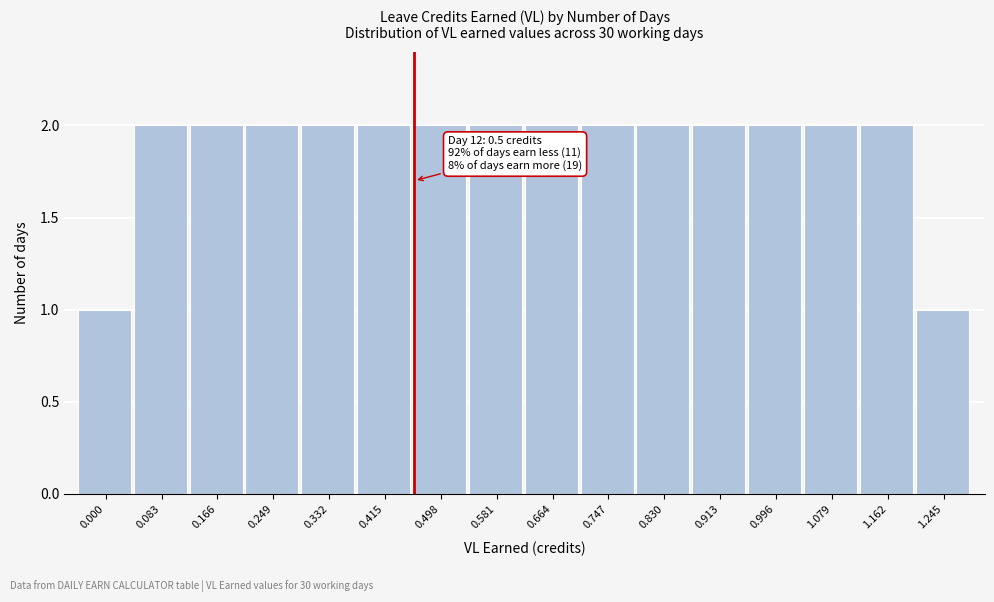

Reading left to right, list all the values displayed in this chart.

0.000=1	0.083=2	0.166=2	0.249=2	0.332=2	0.415=2	0.498=2	0.581=2	0.664=2	0.747=2	0.830=2	0.913=2	0.996=2	1.079=2	1.162=2	1.245=1